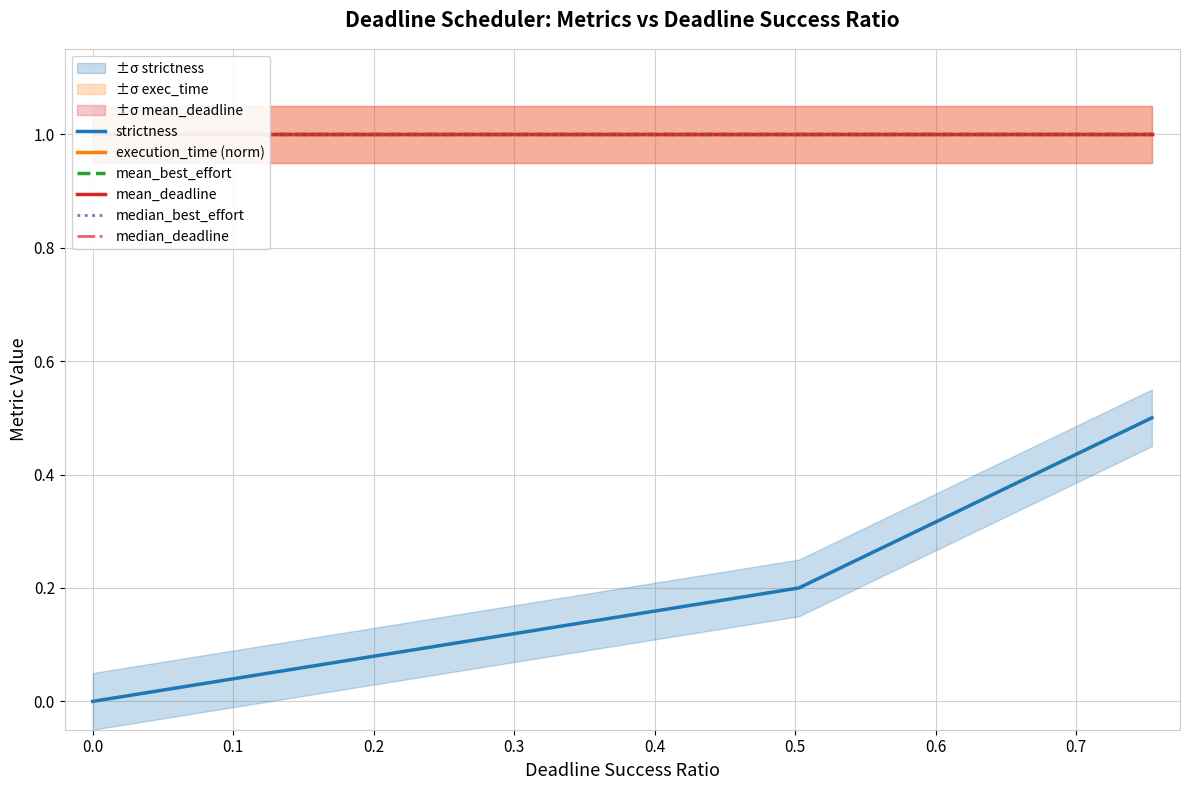

What is the sum of the execution_time (norm) values at −0.1 and 0.1?

2.0